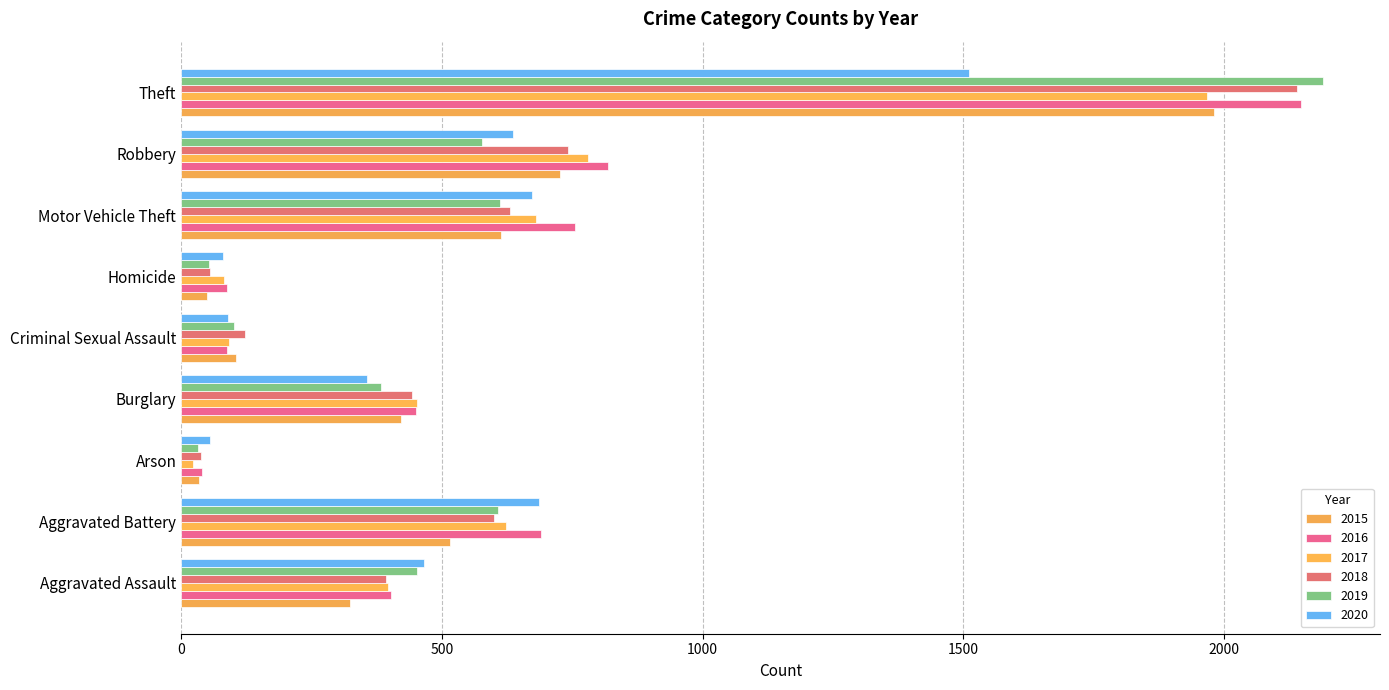

At which category is the sum across all series the highest?

Theft